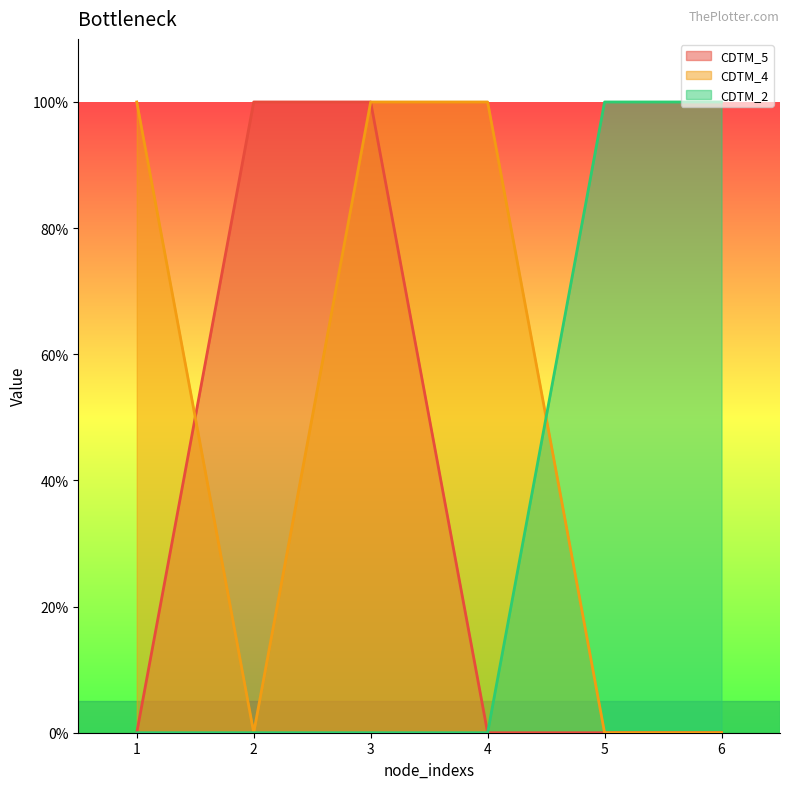

At which label does CDTM_4 reach its minimum?

2